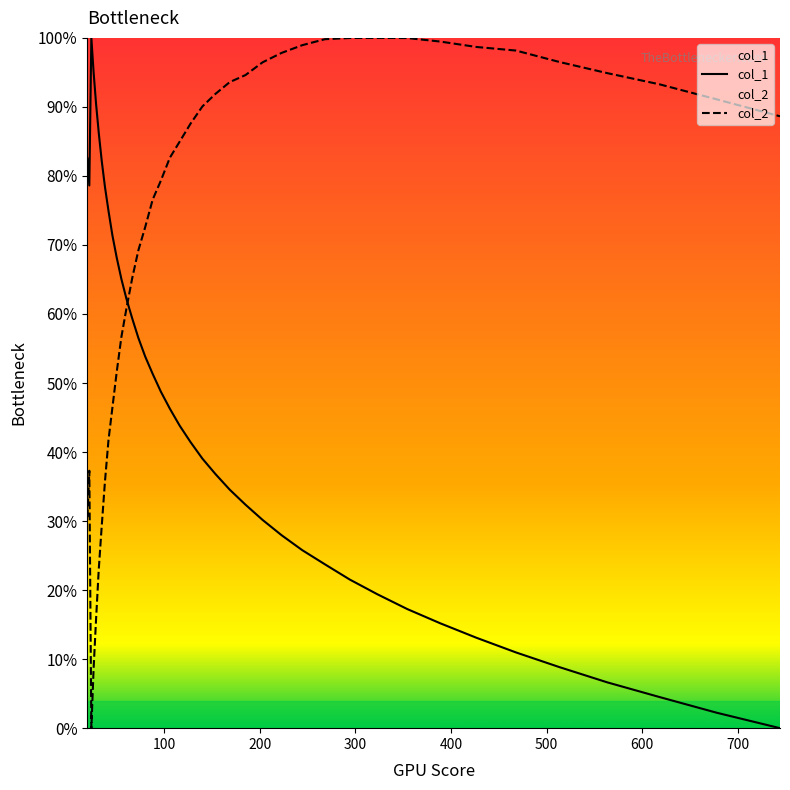

Rank the series by their average value, from lowest to highest.

col_1, col_2